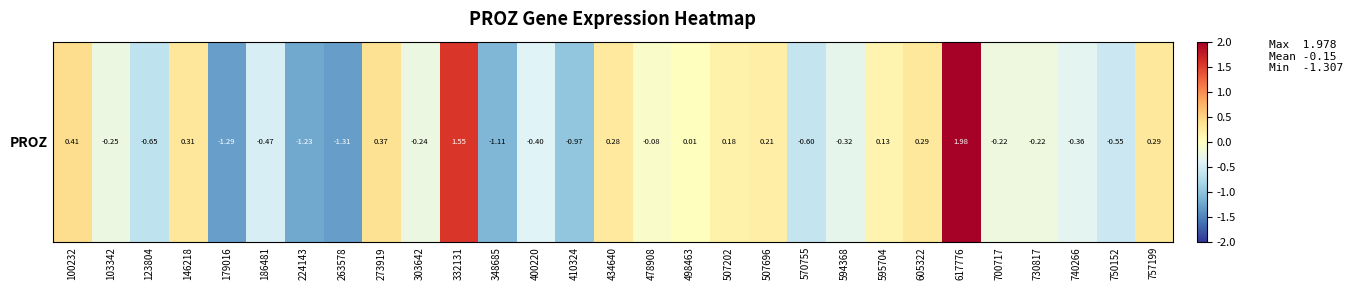

Between 507202 and 605322, which is larger?

605322